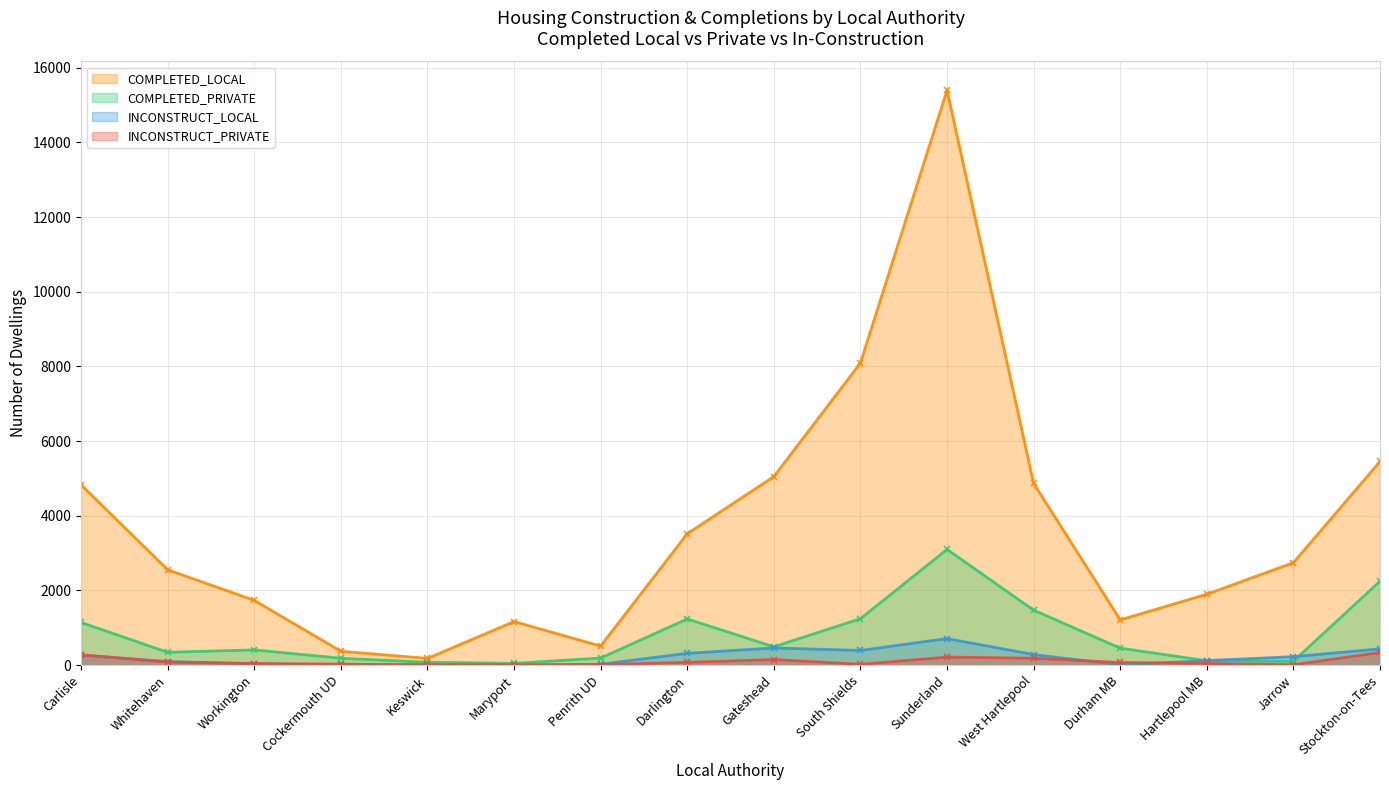

Which has a higher value, Jarrow or West Hartlepool?

West Hartlepool